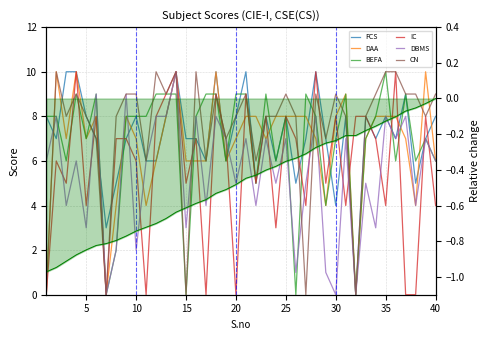

How many data points in DAA are less than 7?

13